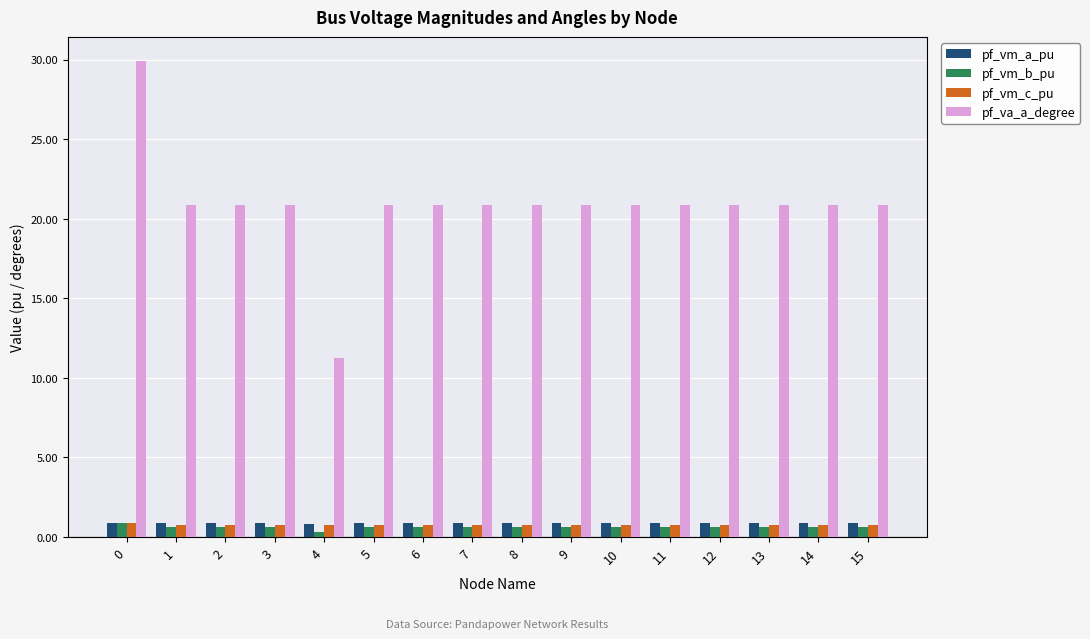

What is the approximate value of pf_va_a_degree at 15?

20.9